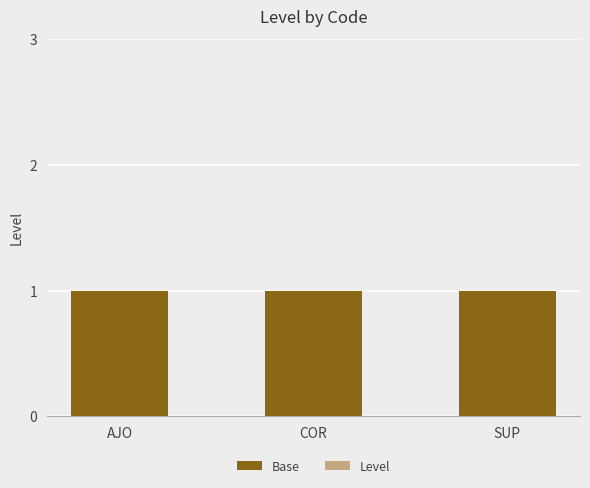

How many groups of bars are there?

3